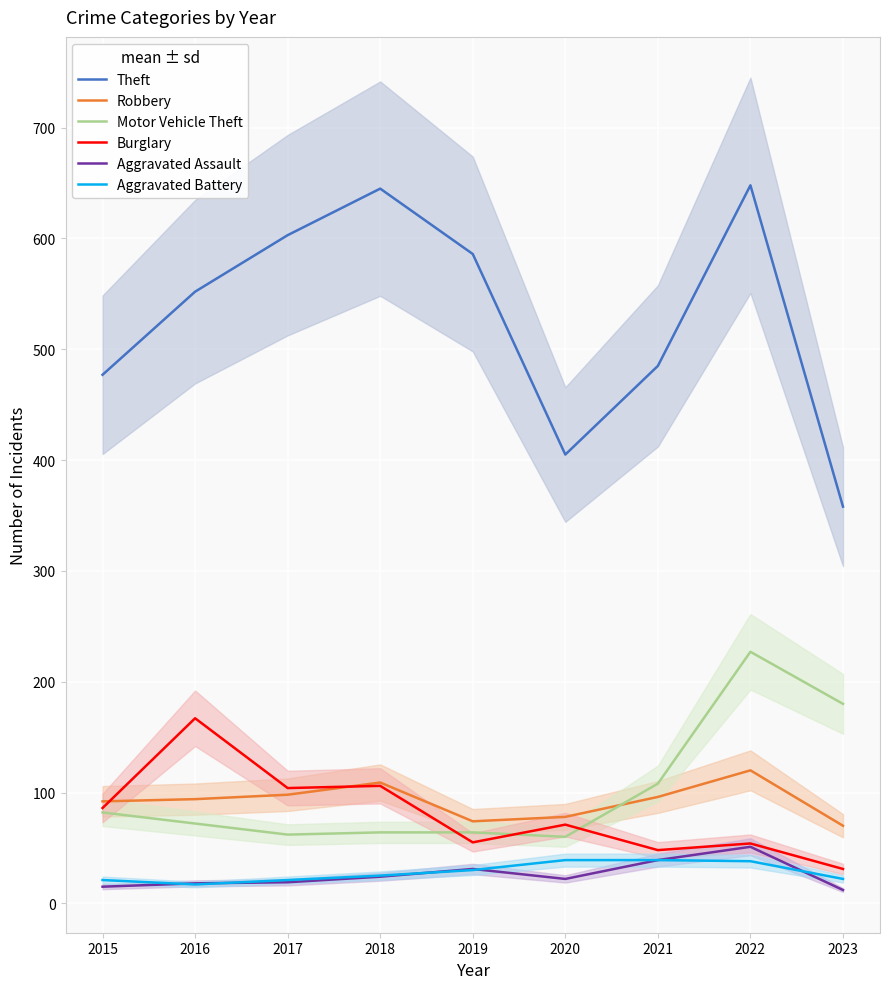

Reading left to right, what are all the values shown in this chart?

Theft: 477	552	603	645	586	405	485	648	358
Robbery: 92	94	98	109	74	78	96	120	70
Motor Vehicle Theft: 82	72	62	64	64	60	108	227	180
Burglary: 86	167	104	106	55	71	48	54	31
Aggravated Assault: 15	18	19	24	31	22	39	51	12
Aggravated Battery: 21	17	21	25	30	39	39	38	22